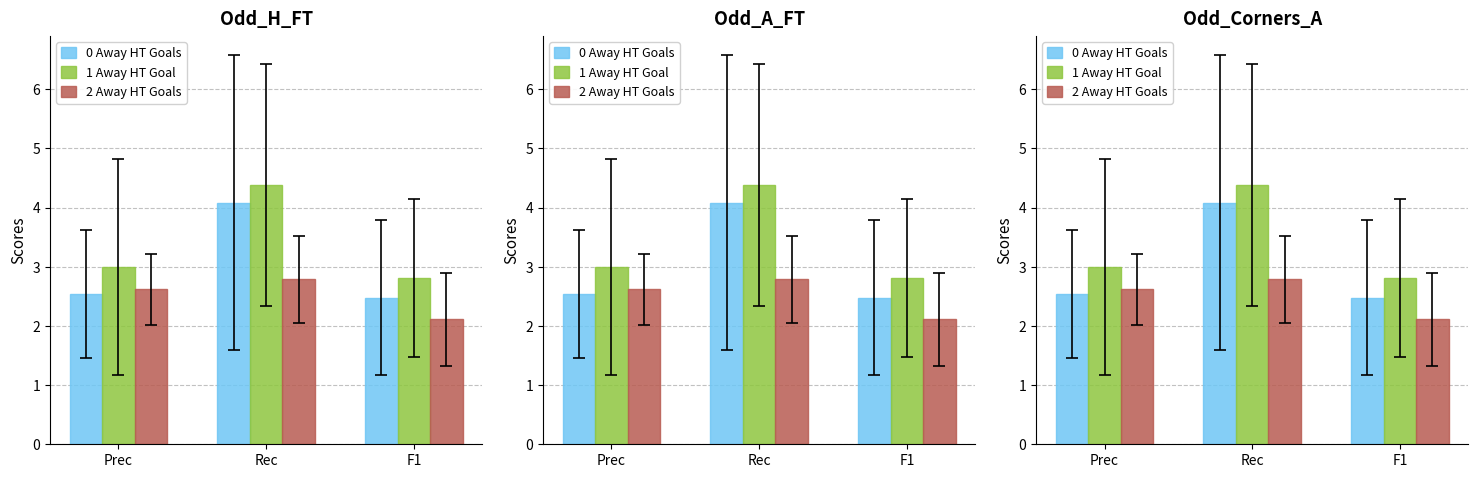

Rank the series by their maximum value, from lowest to highest.

2 Away HT Goals, 0 Away HT Goals, 1 Away HT Goal